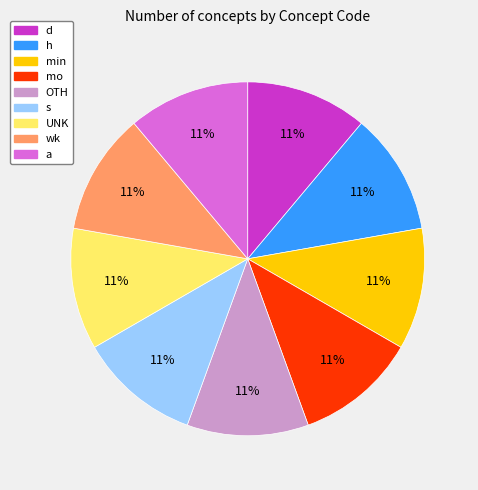

Approximately how many times larger is the value at min compared to wk?

1.0